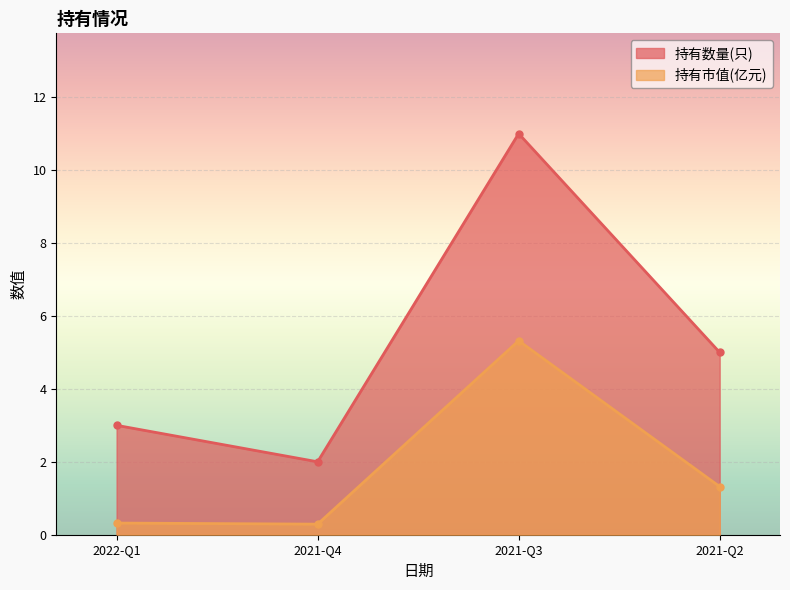

At which category does 持有数量(只) reach its first local valley?

2021-Q4